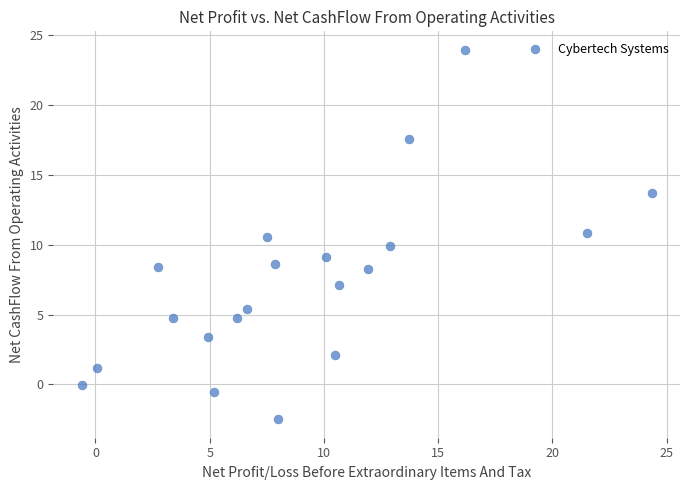

What is the range of X values (max minus min)?

24.9